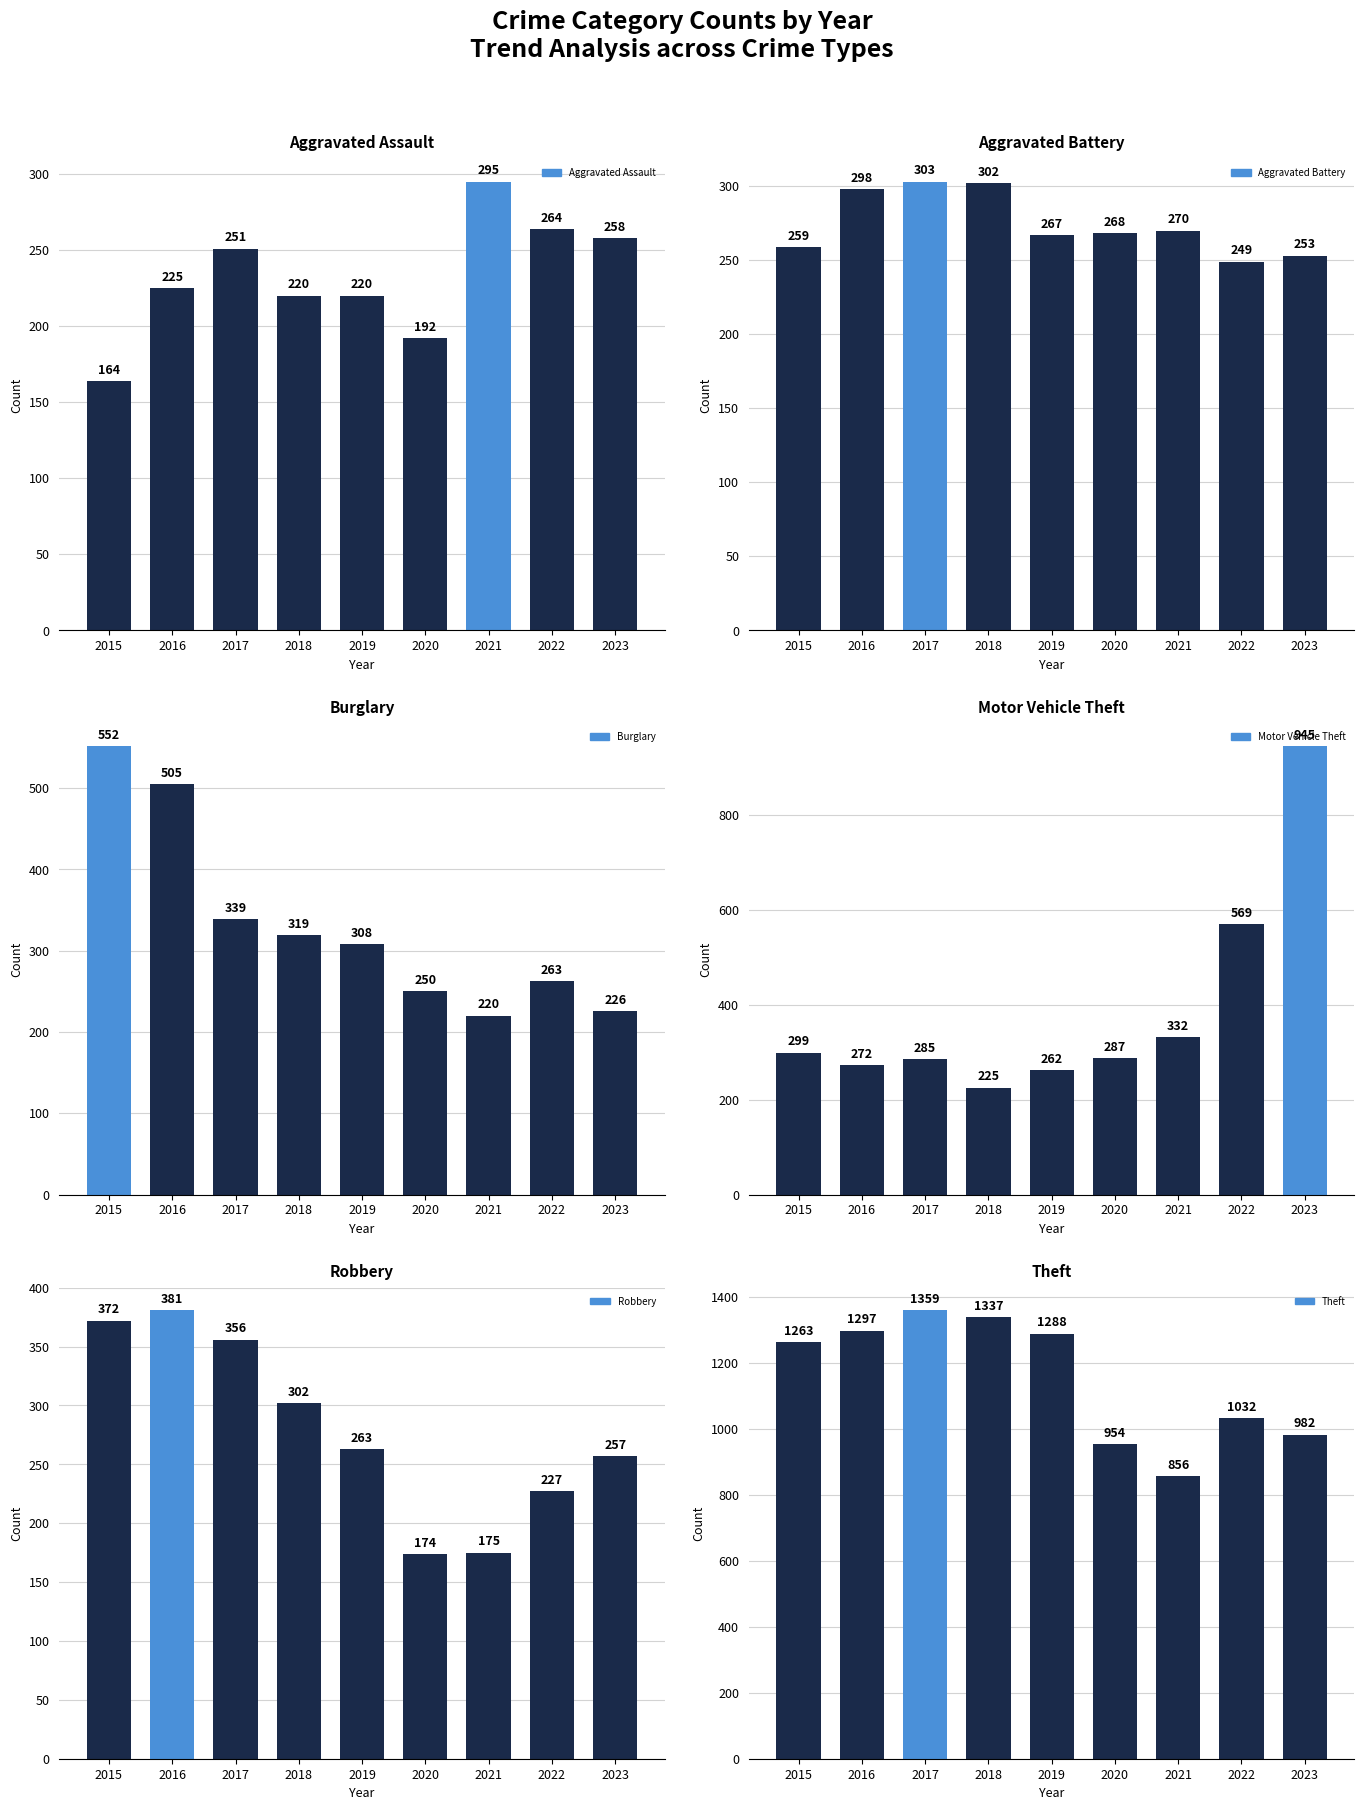

What is the maximum value shown in the chart?

1359